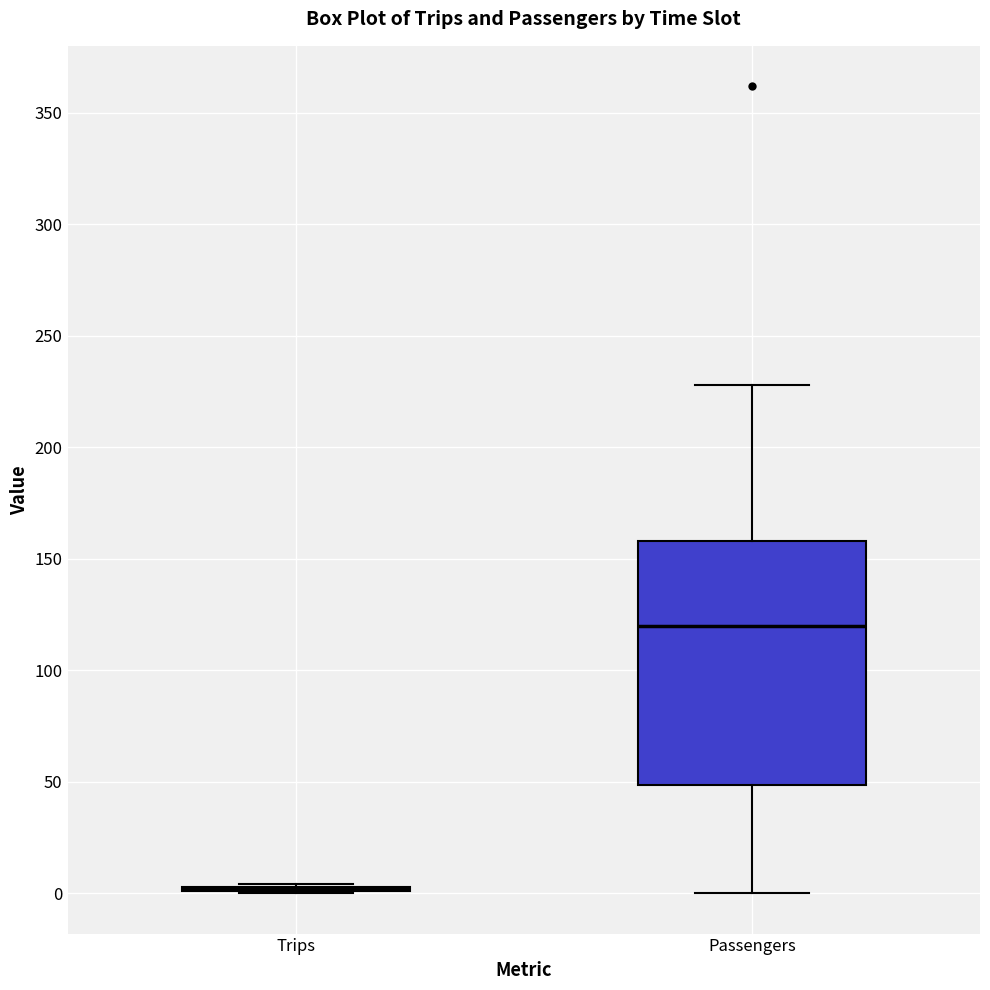

Comparing the boxes themselves (not the whiskers), which one is the tallest?

Passengers